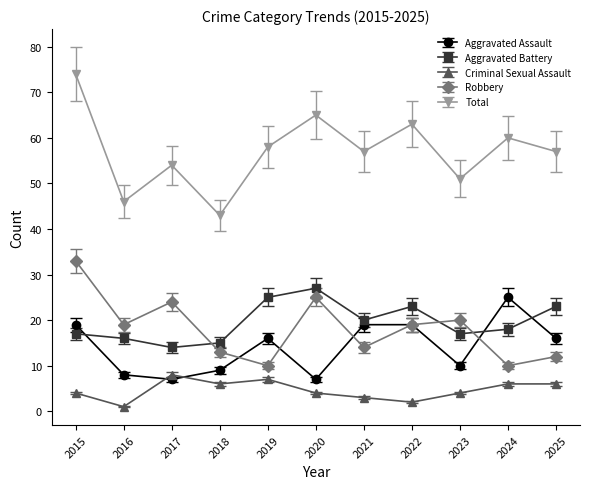

Which category has the lowest value across all series?

2016